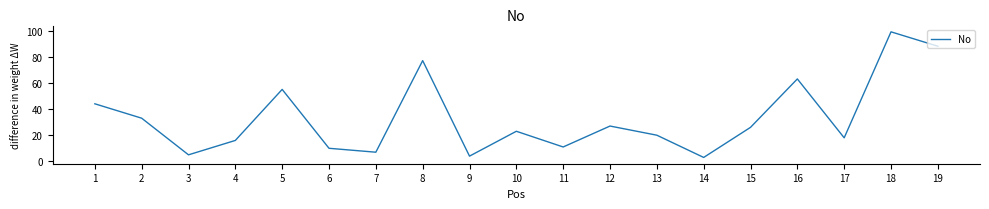

True or false: the data shows 18 at 17.

True